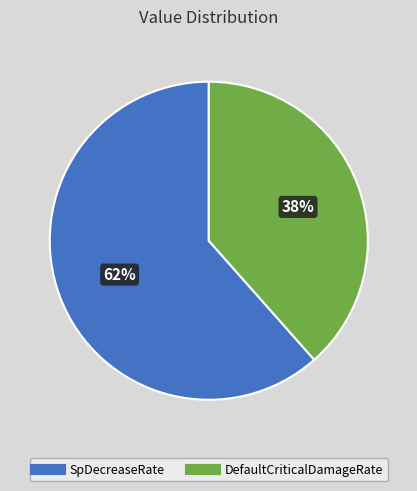

Do SpDecreaseRate and DefaultCriticalDamageRate together represent more than half of the pie?

Yes